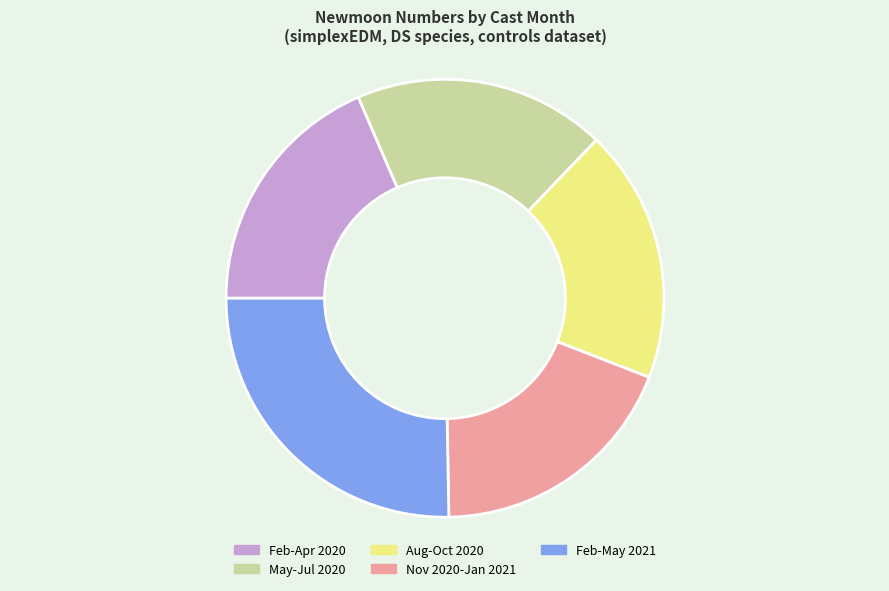

Which has a higher value, Feb-Apr 2020 or Feb-May 2021?

Feb-May 2021